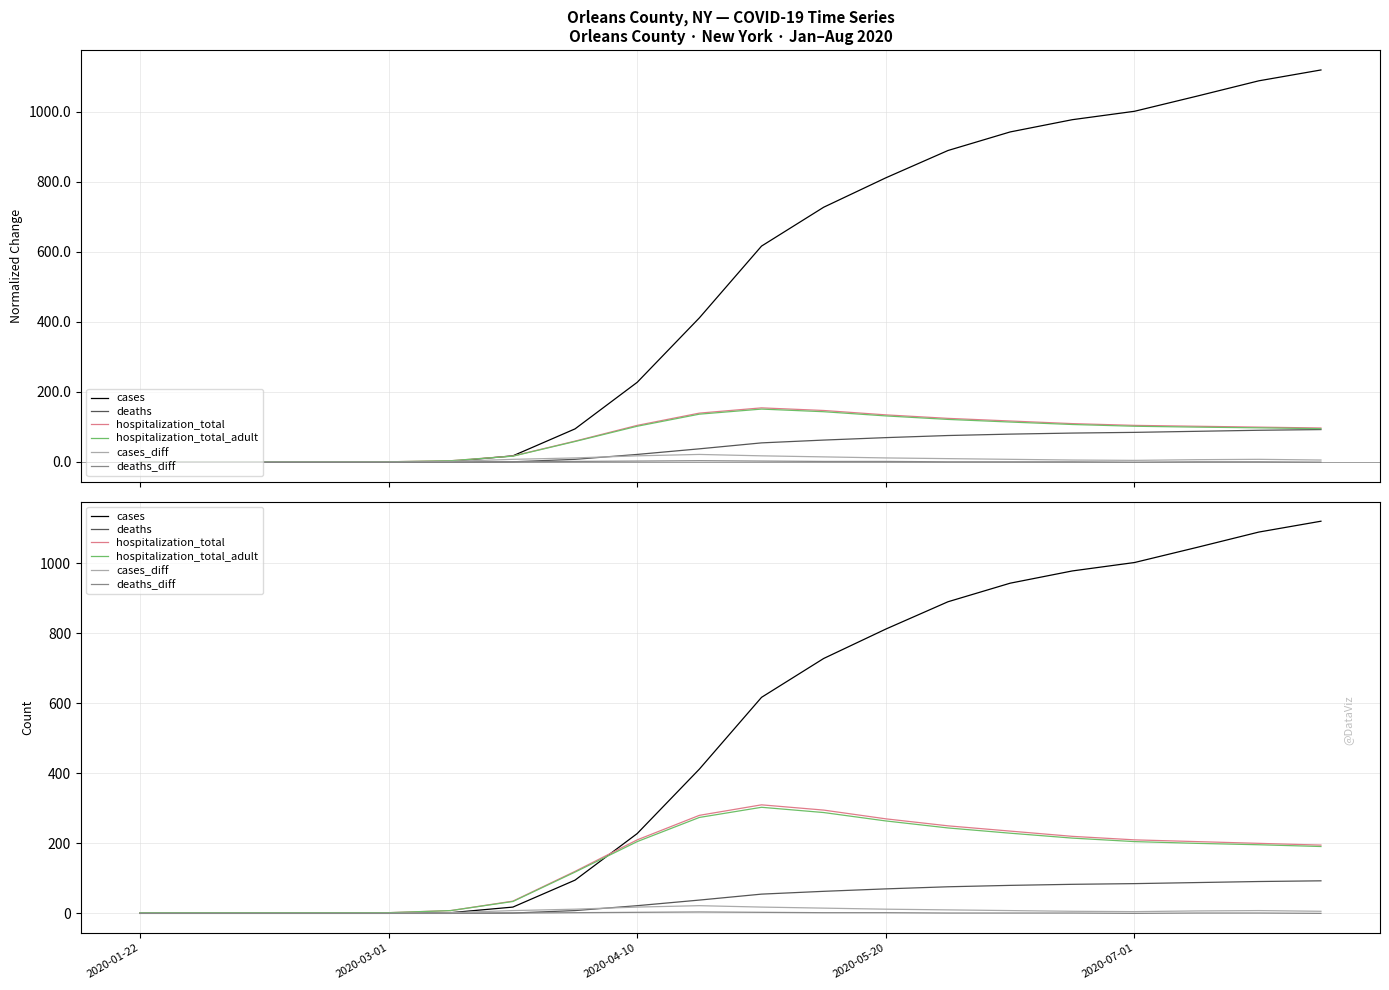

Which series has the largest total across all categories?

cases